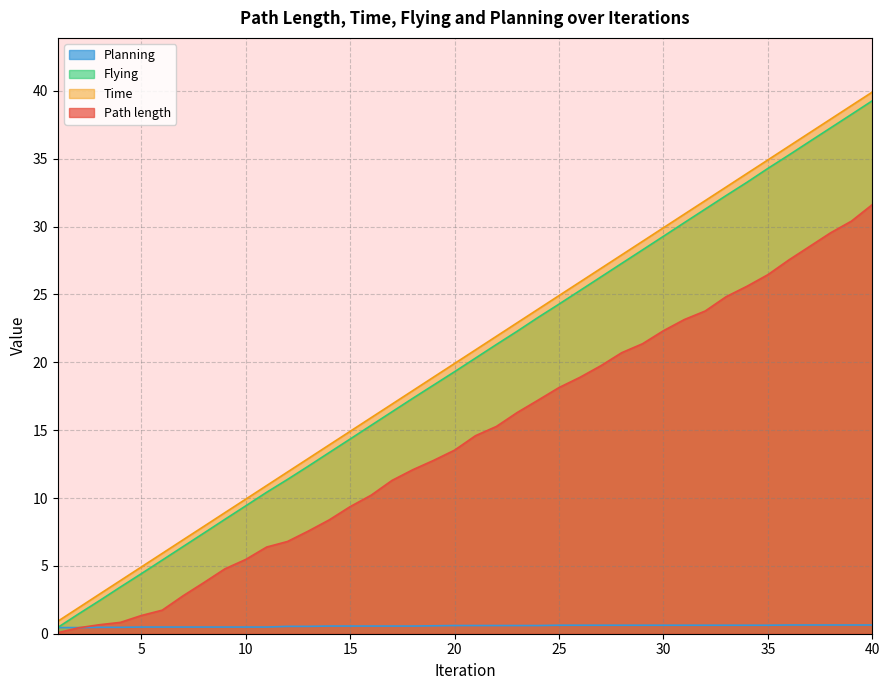

How many data points in Flying are above 20?

20